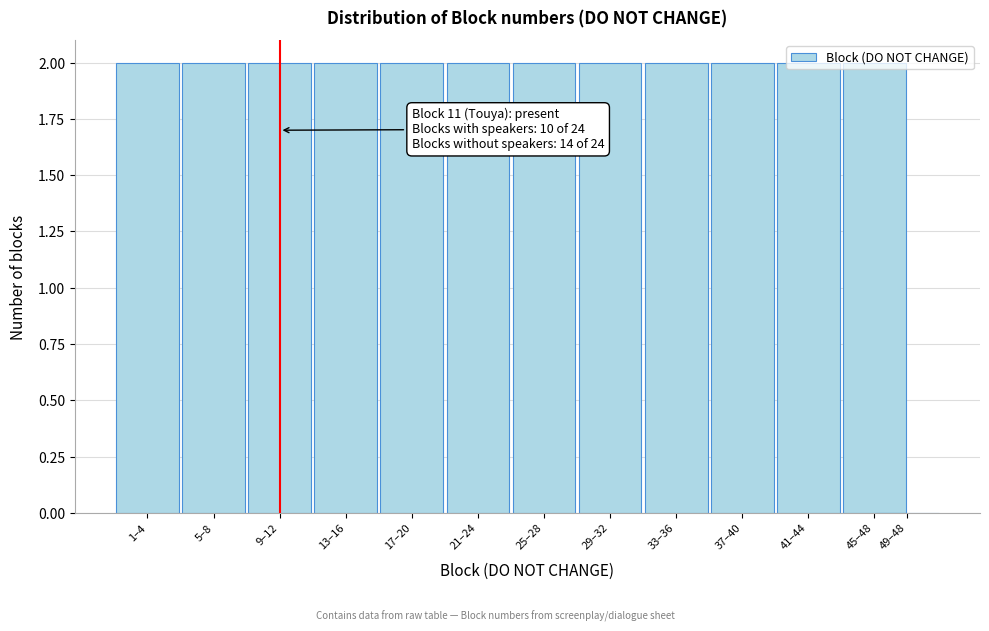

What is the ratio of the value at 9–12 to the value at 21–24?

1.0